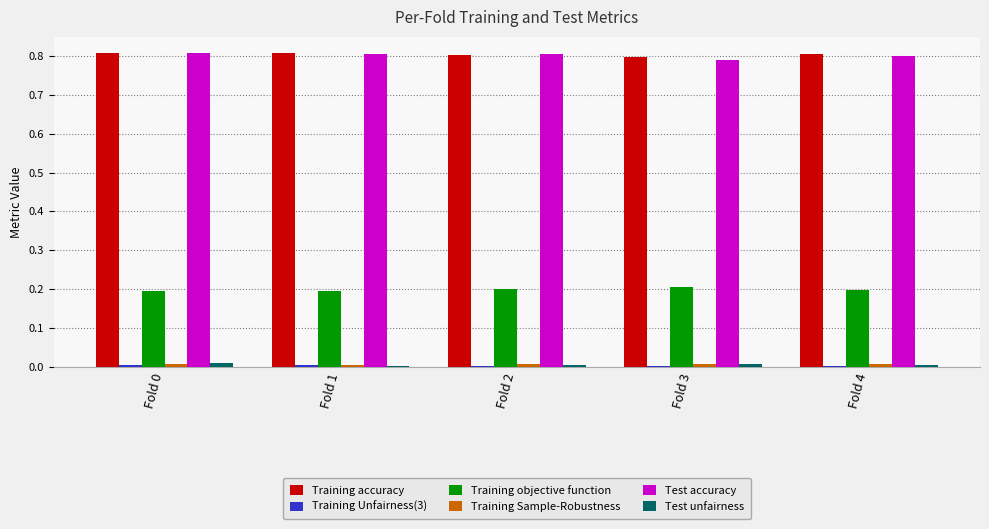

The value of Test unfairness at Fold 4 is 0.0. True or false?

True